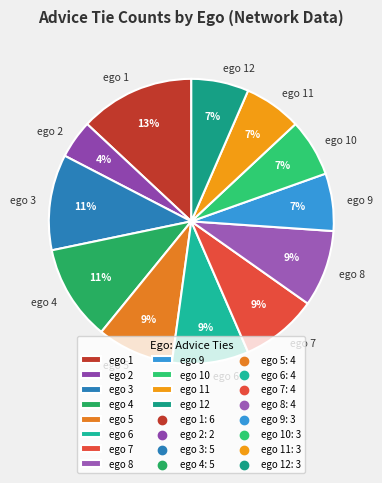

To the nearest percent, what is the difference between the ego 11 and ego 5 slice percentages?

2%